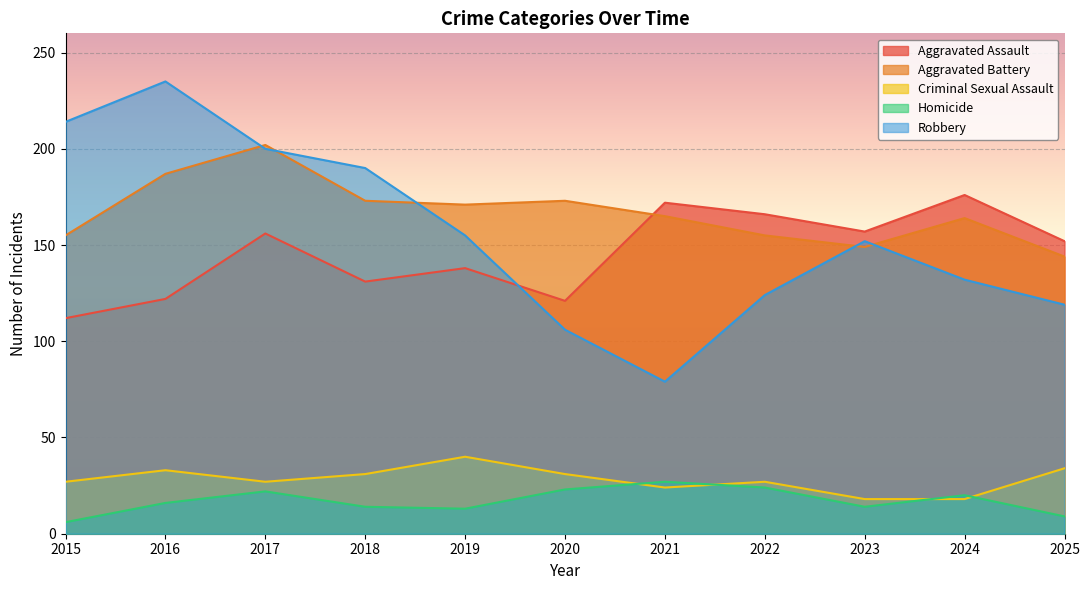

How many data points in Aggravated Assault are less than 152?

5